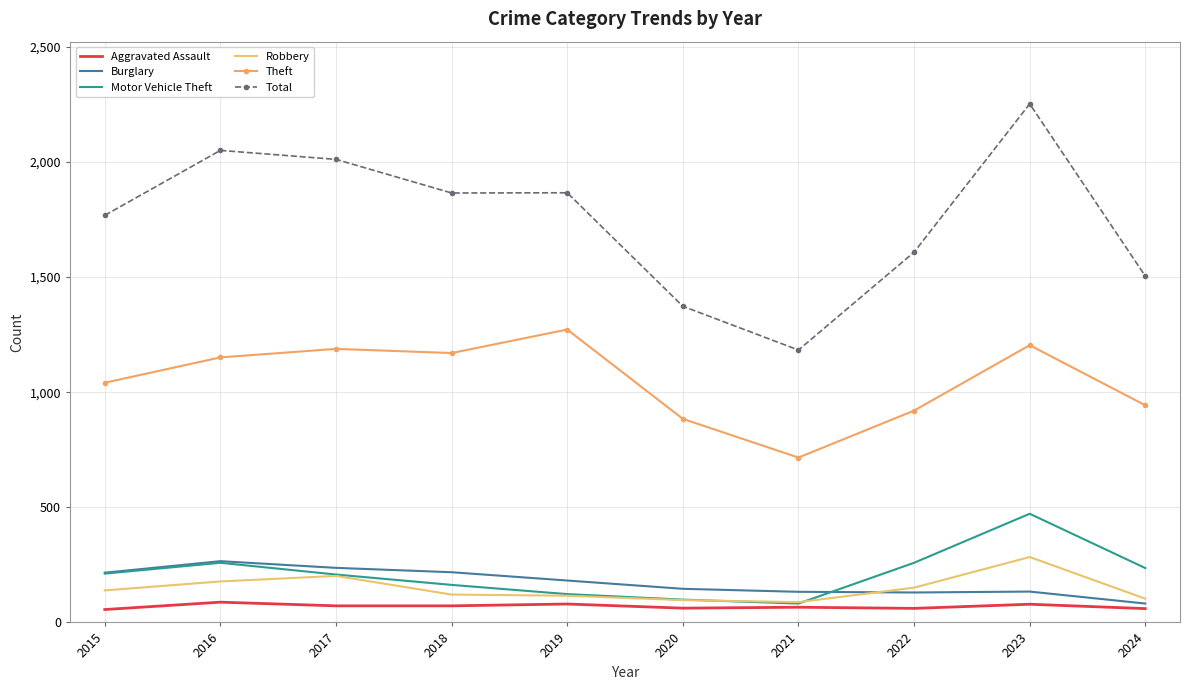

At how many categories does at least one series exceed 1059?

10